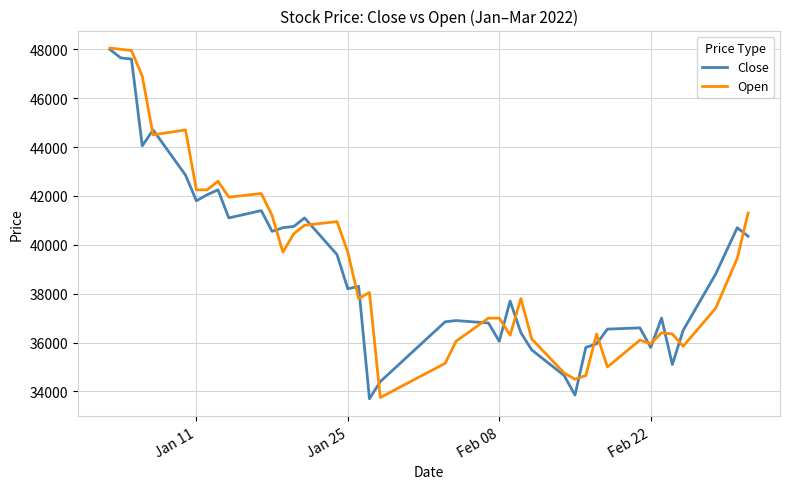

What is the maximum value for Open?

48050